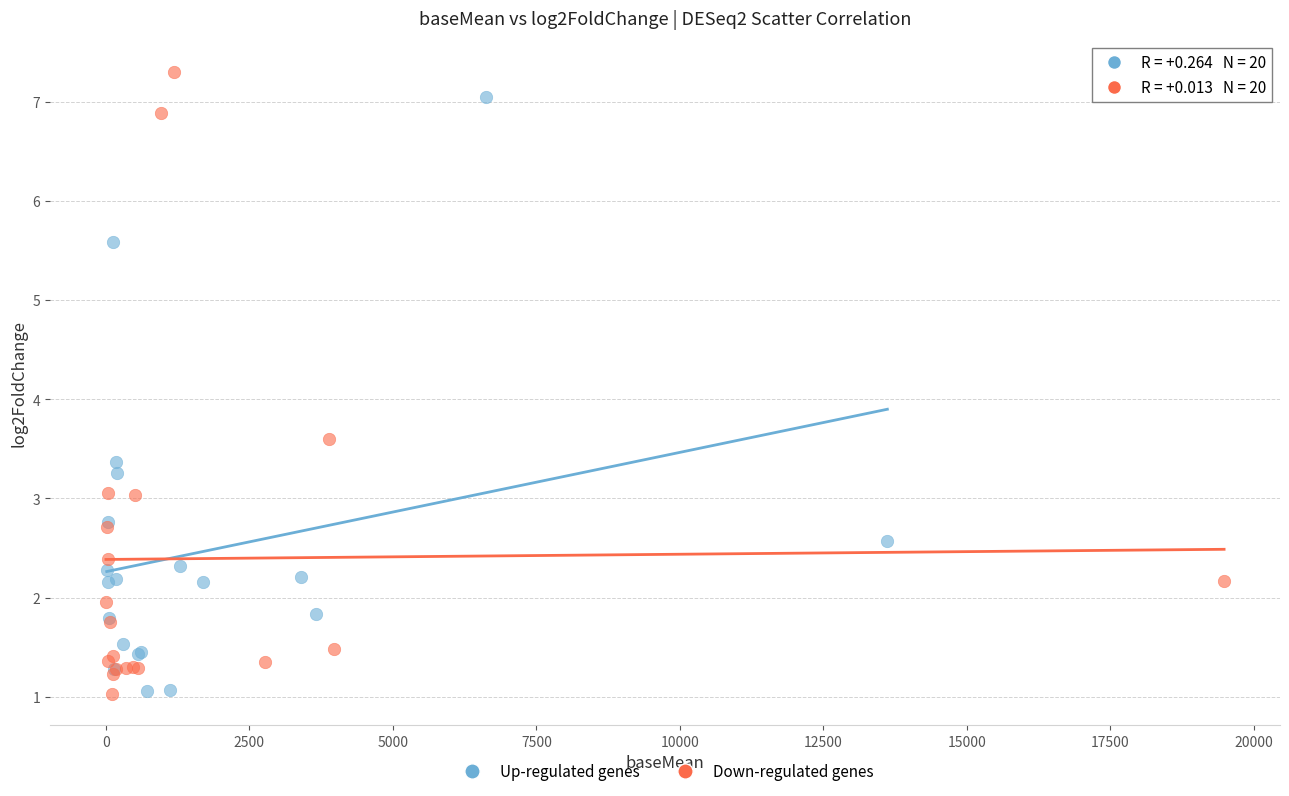

What are all the series names shown in the legend?

Up-regulated genes, Down-regulated genes